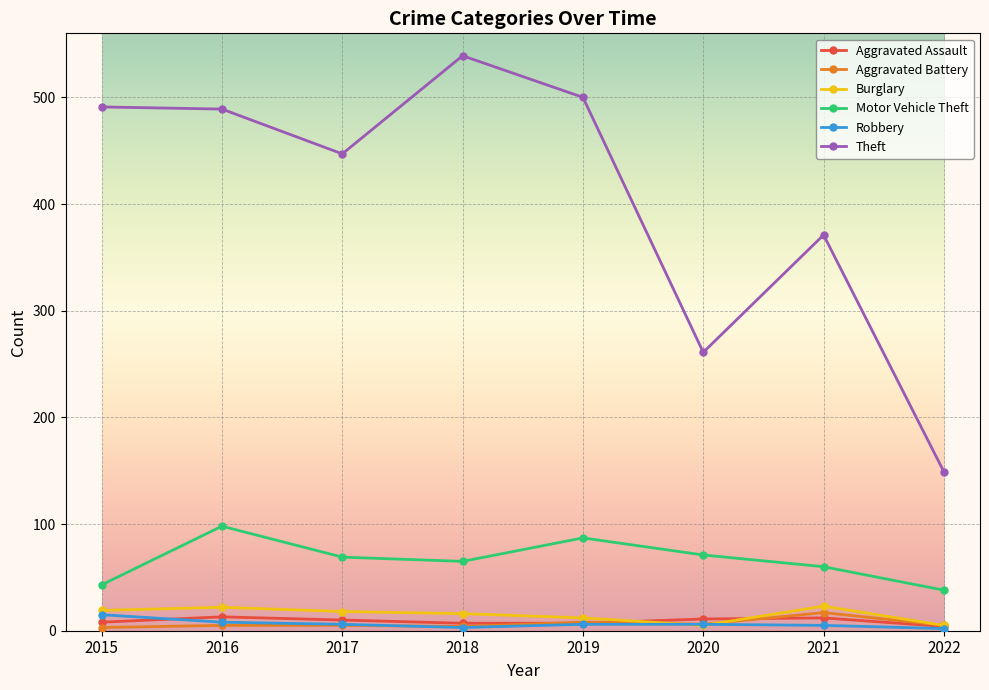

Which series has the largest total across all categories?

Theft